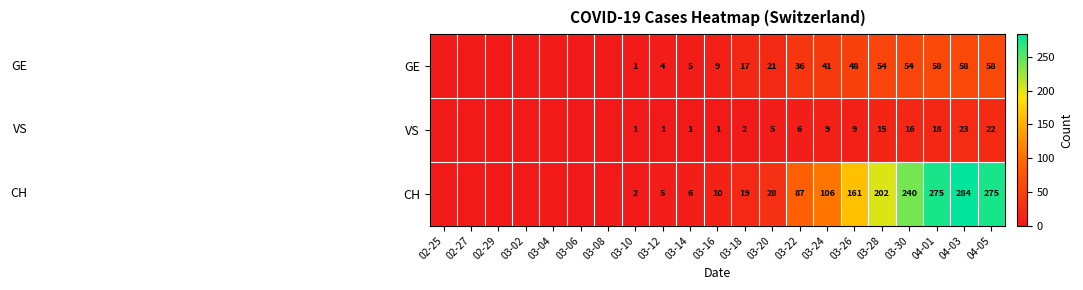

The value of GE at 03-16 is 16. True or false?

False